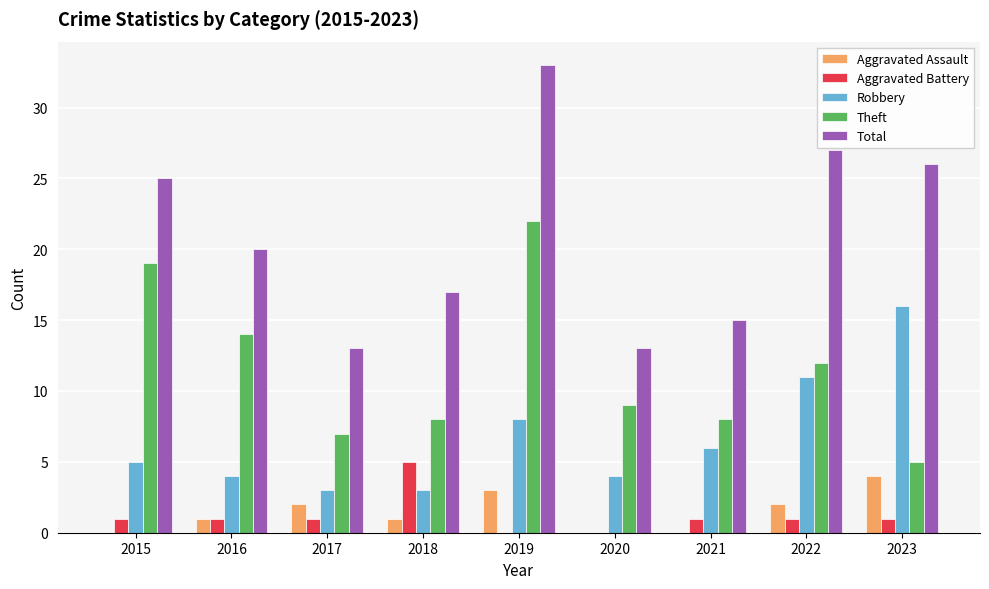

What is the sum of all Aggravated Assault values?

13